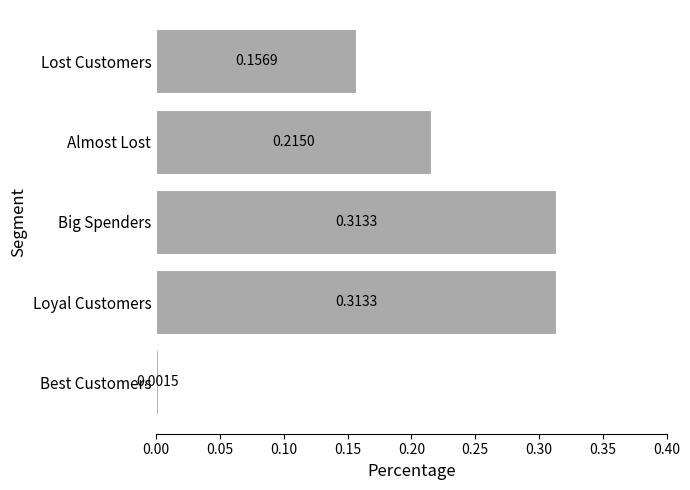

Between Loyal Customers and Almost Lost, which is larger?

Loyal Customers